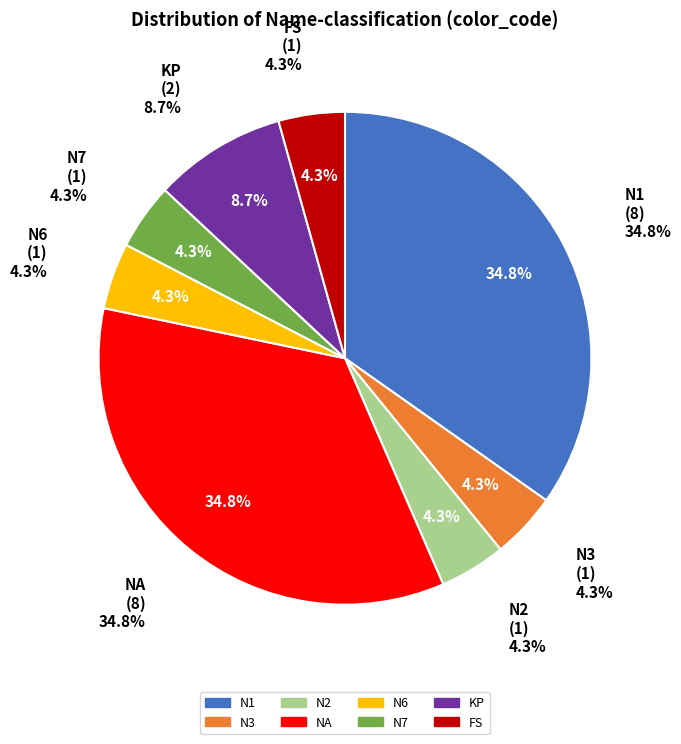

Does NA represent more than half of the total?

No